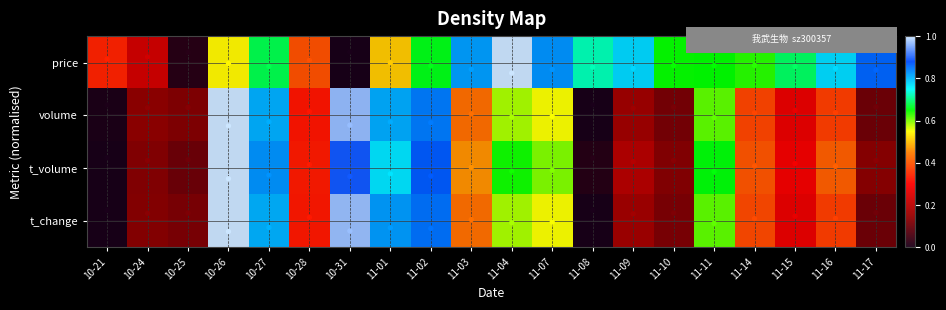

Which has a higher value, 11-16 or 10-25?

11-16